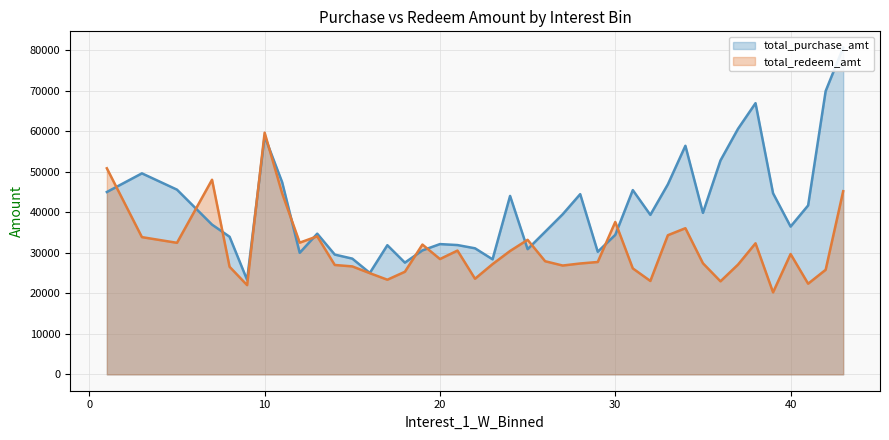

What are all the series names shown in the legend?

total_purchase_amt, total_redeem_amt